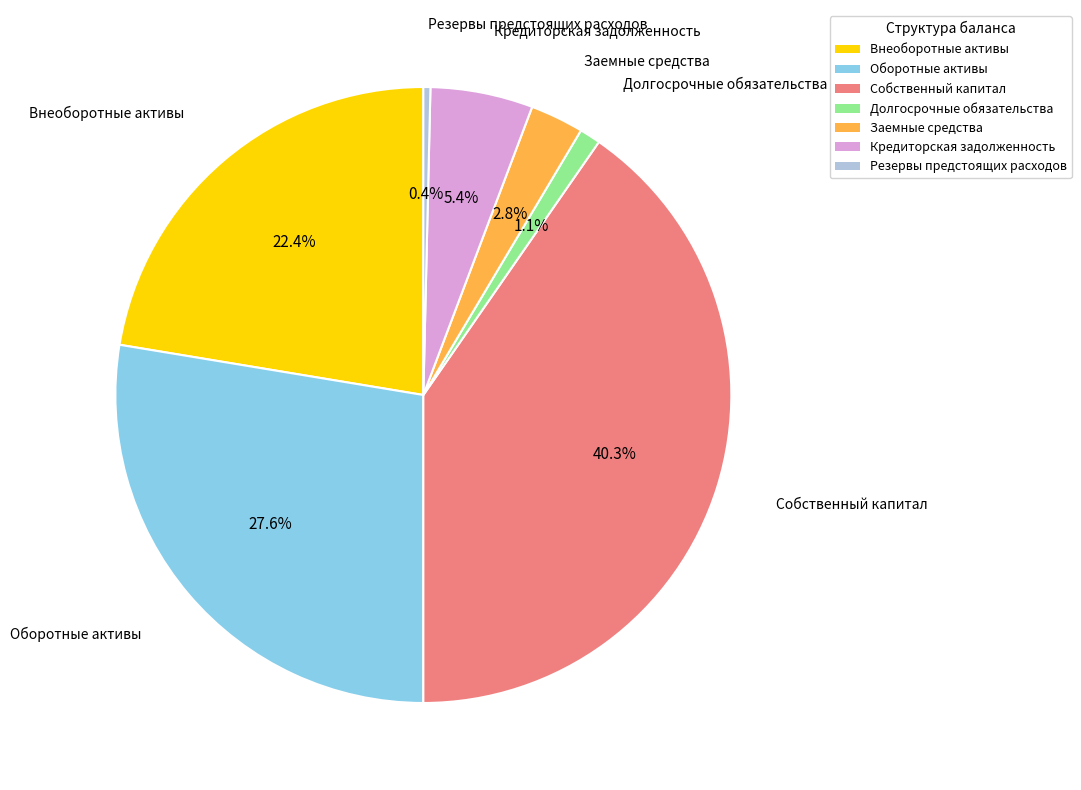

Is there a majority slice in this chart?

No